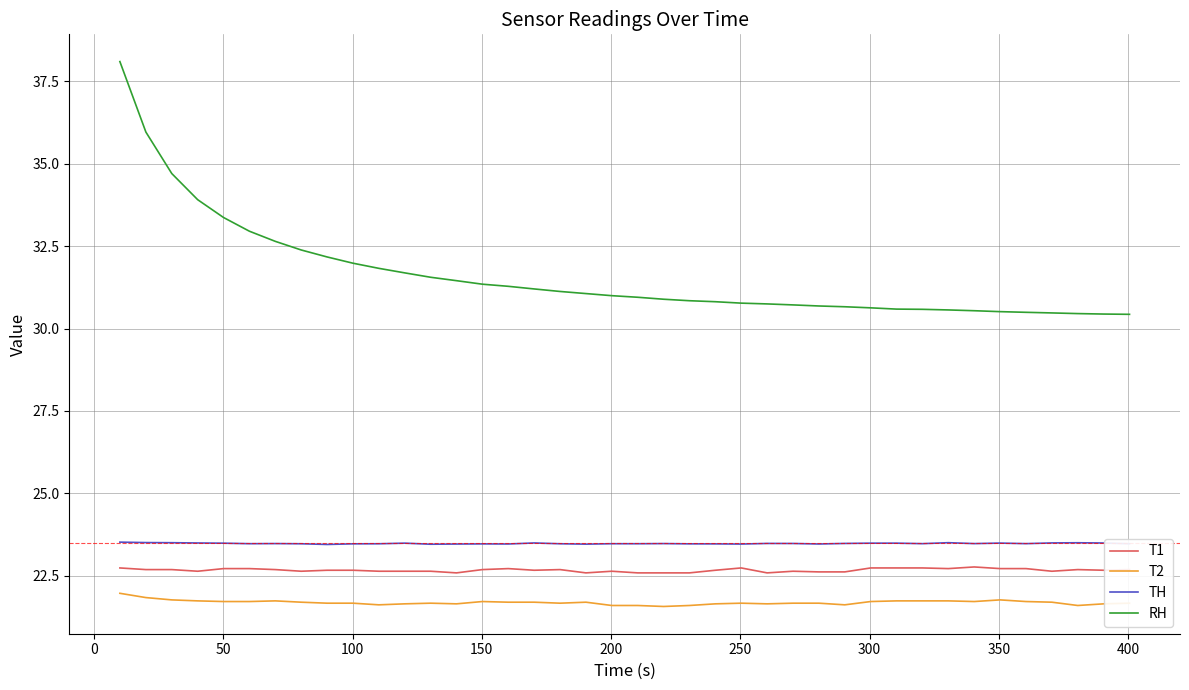

What is the maximum value for T2?

22.0